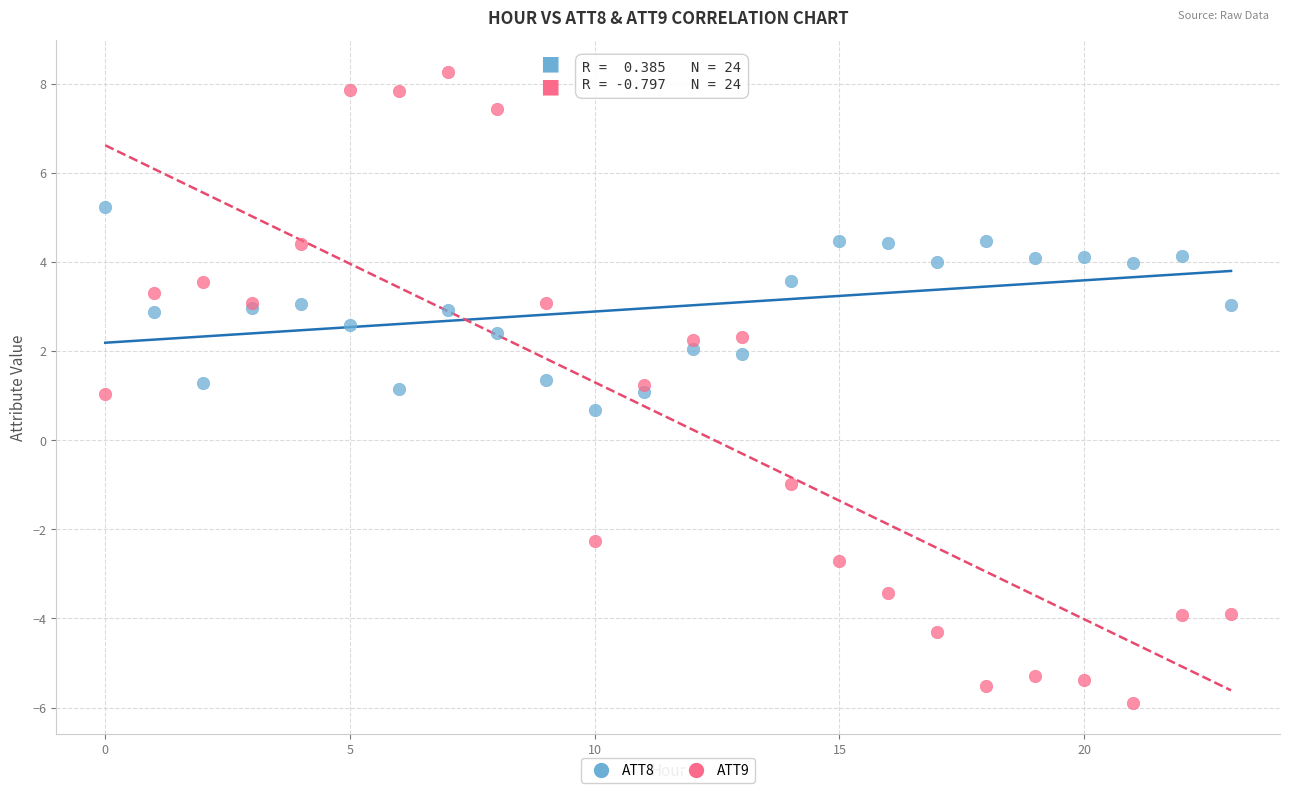

Which series contains the highest Y value?

ATT9